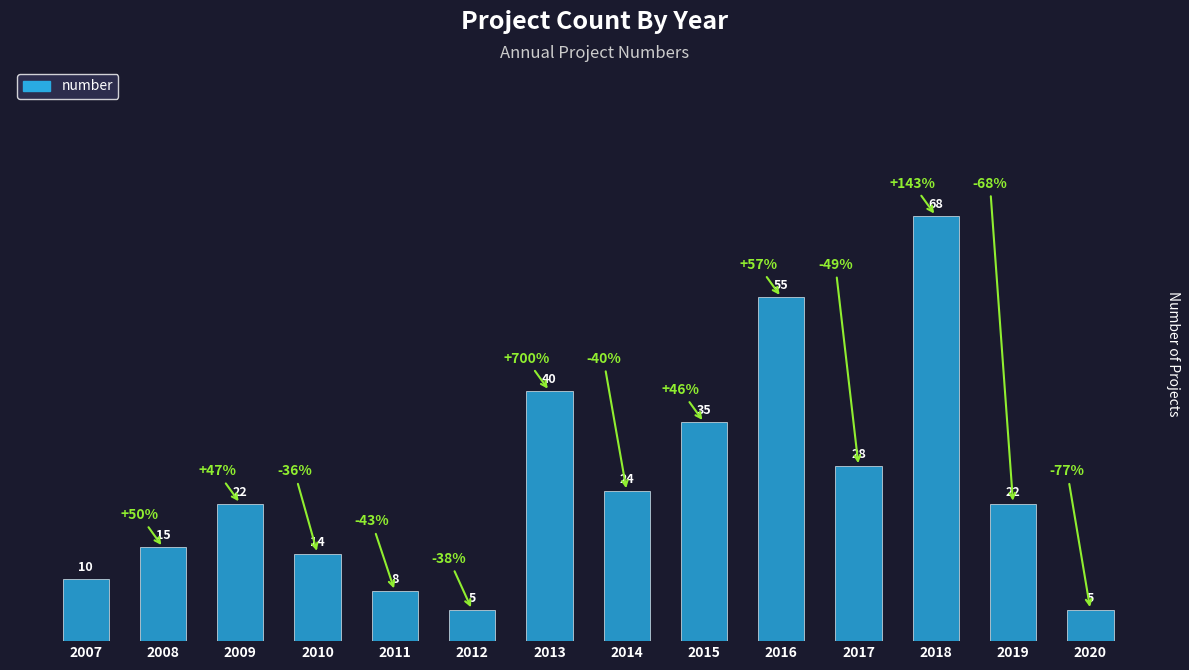

Which has a higher value, 2009 or 2017?

2017